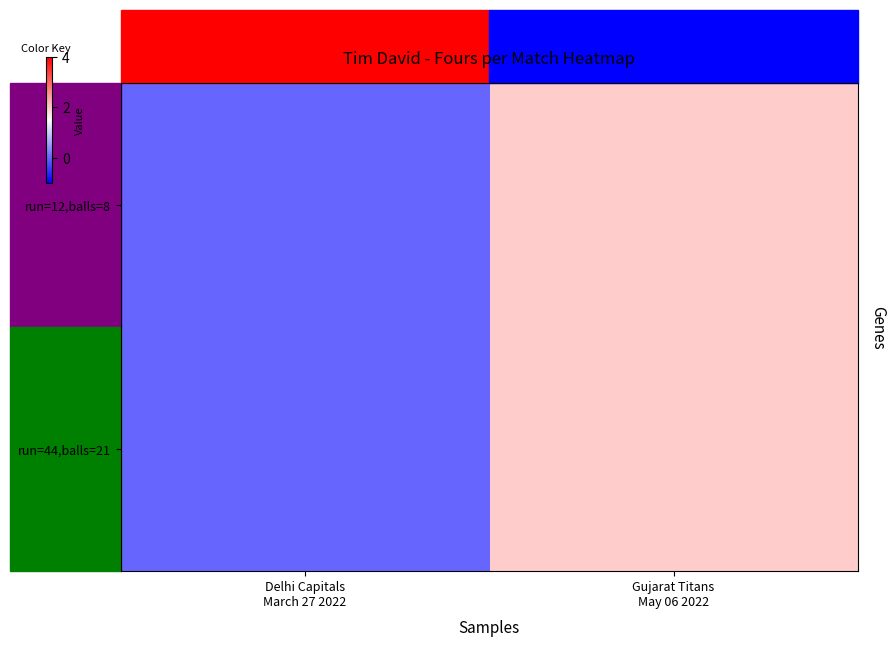

What is the difference between the run=44,balls=21 values at Delhi Capitals March 27 2022 and Gujarat Titans May 06 2022?

2